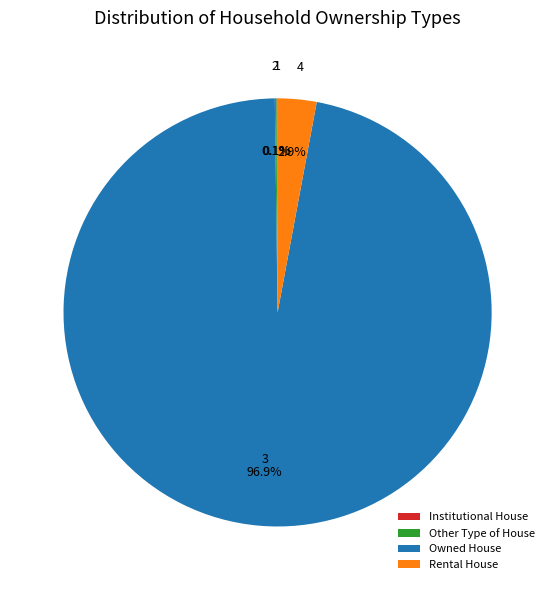

Which slice is the largest?

Owned House